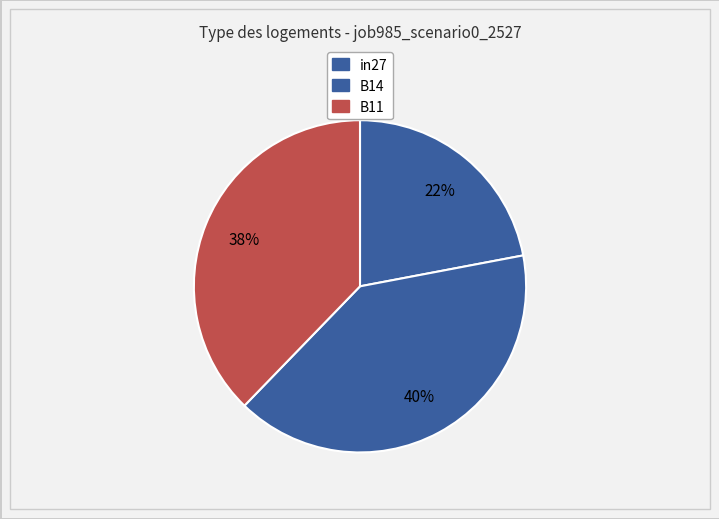

What portion of the pie excludes B14?

59.8%